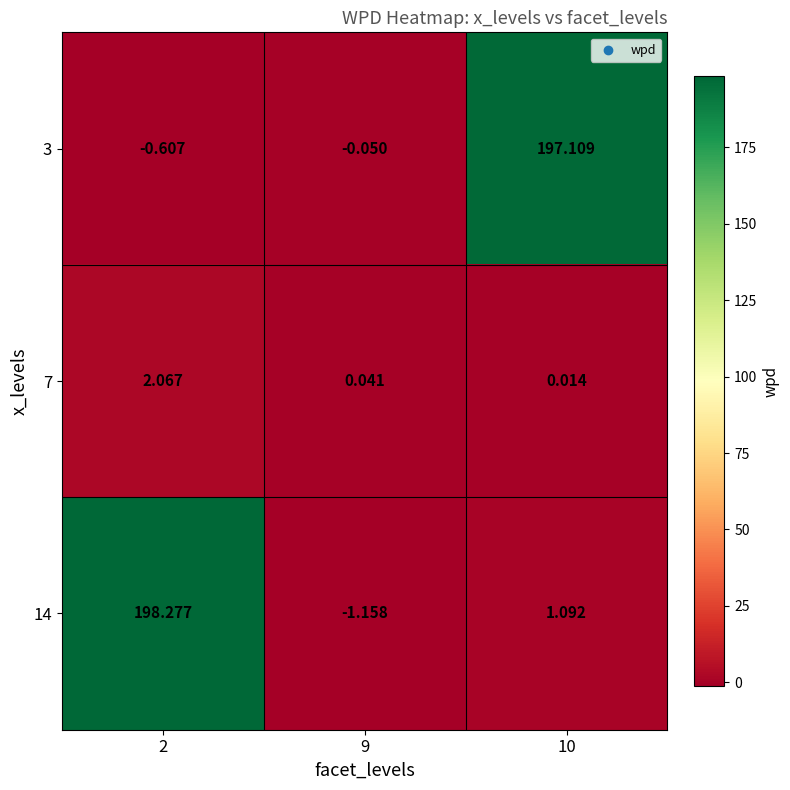

How many data points does each series have?

3